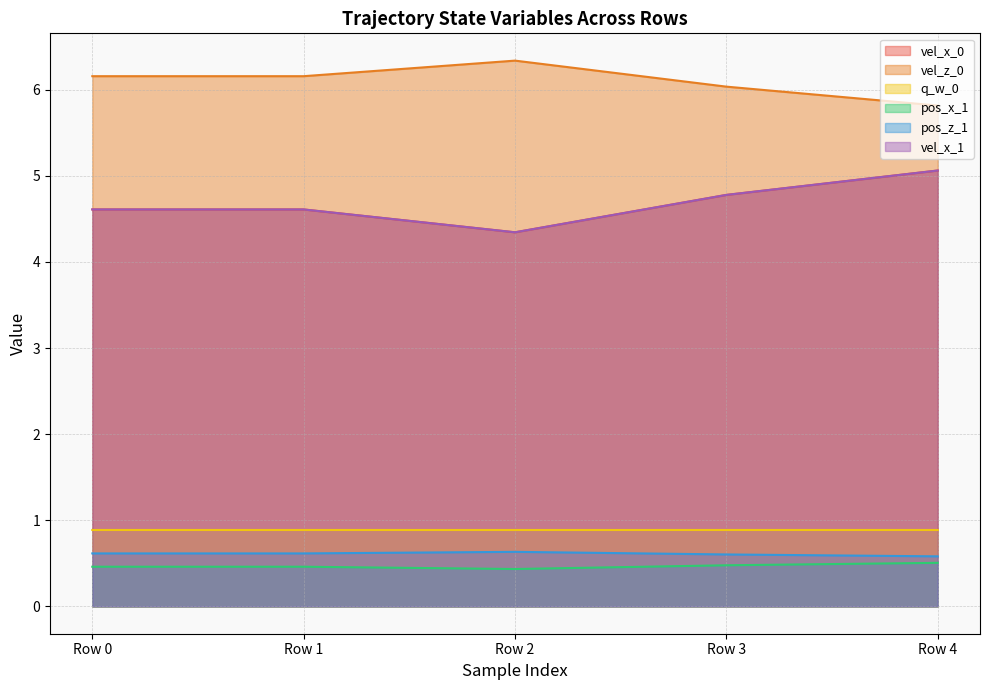

Reading left to right, list all the values displayed in this chart.

vel_x_0: Row 0=4.6	Row 1=4.6	Row 2=4.3	Row 3=4.8	Row 4=5.1
vel_z_0: Row 0=6.2	Row 1=6.2	Row 2=6.3	Row 3=6.0	Row 4=5.8
q_w_0: Row 0=0.9	Row 1=0.9	Row 2=0.9	Row 3=0.9	Row 4=0.9
pos_x_1: Row 0=0.5	Row 1=0.5	Row 2=0.4	Row 3=0.5	Row 4=0.5
pos_z_1: Row 0=0.6	Row 1=0.6	Row 2=0.6	Row 3=0.6	Row 4=0.6
vel_x_1: Row 0=4.6	Row 1=4.6	Row 2=4.3	Row 3=4.8	Row 4=5.1